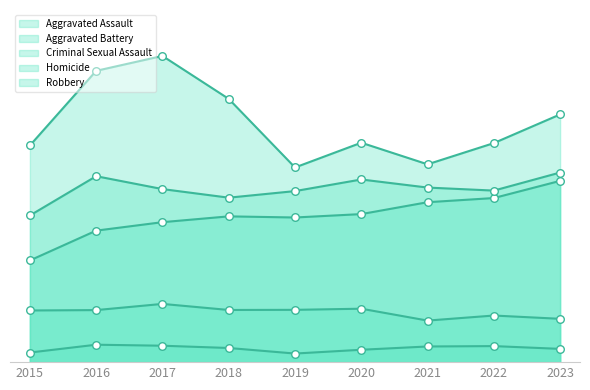

What are all the series names shown in the legend?

Aggravated Assault, Aggravated Battery, Criminal Sexual Assault, Homicide, Robbery